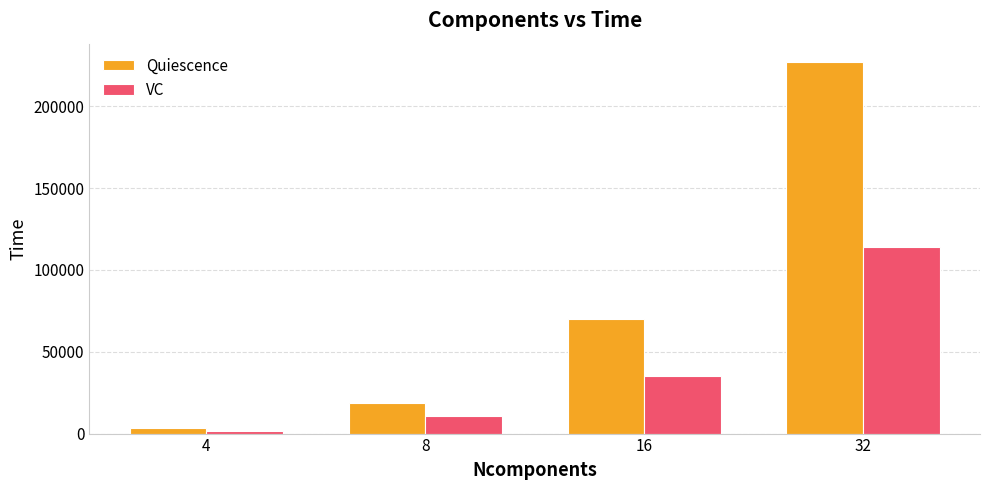

At how many categories does at least one series exceed 170959?

1